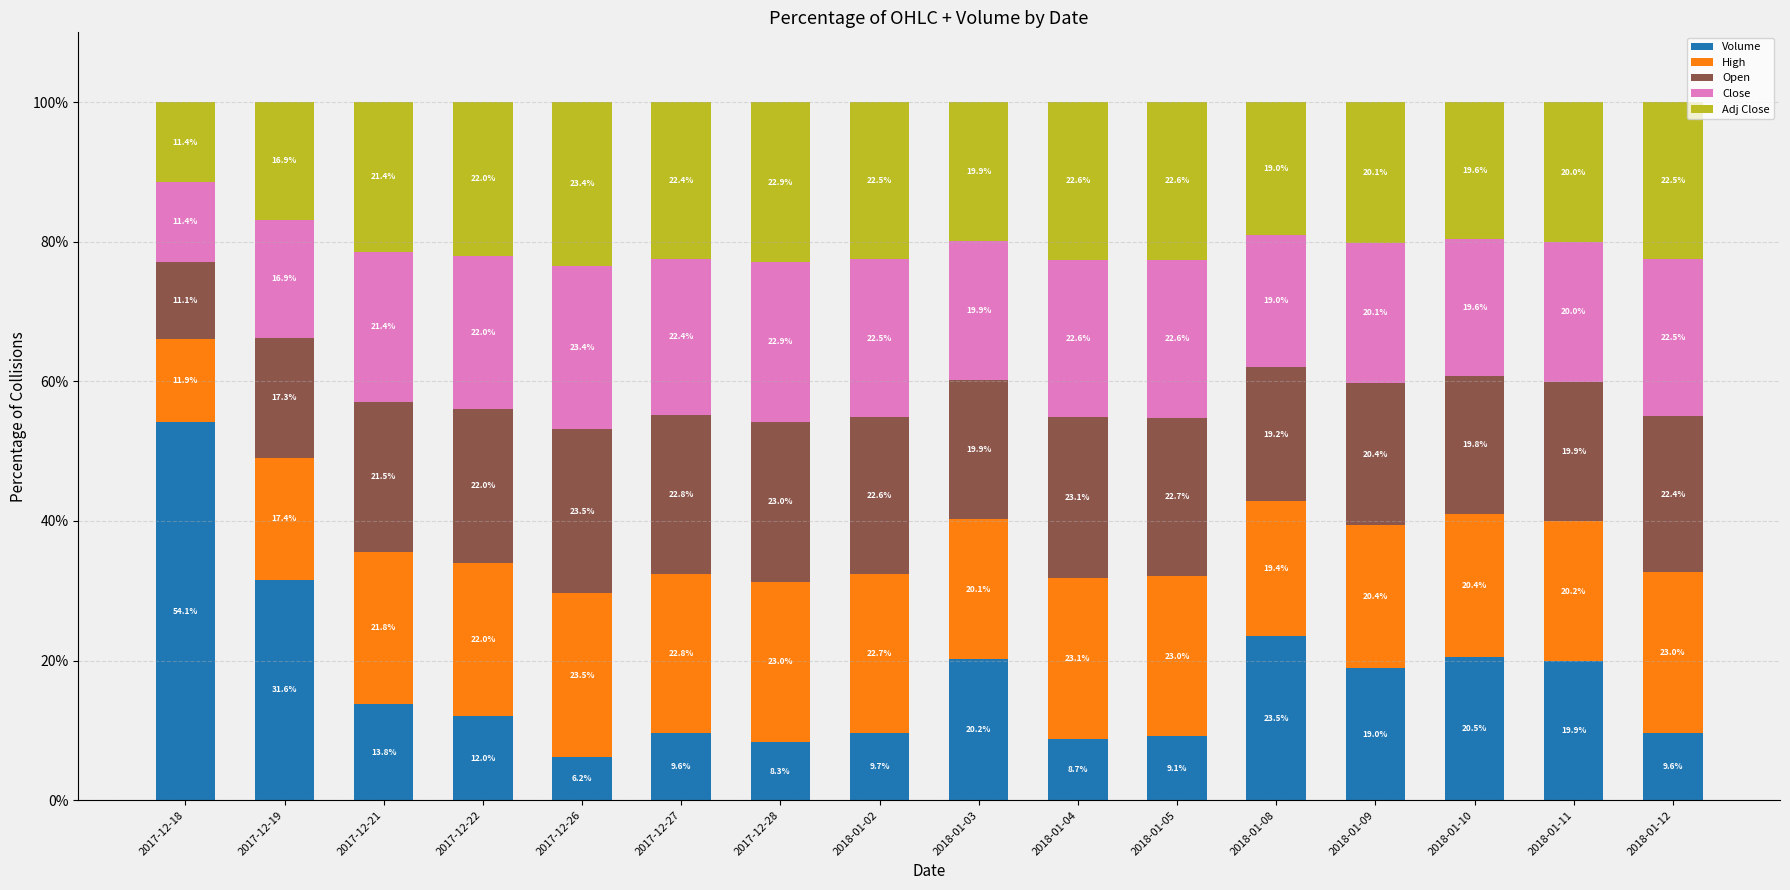

At which label does Volume first exceed 13?

2017-12-18